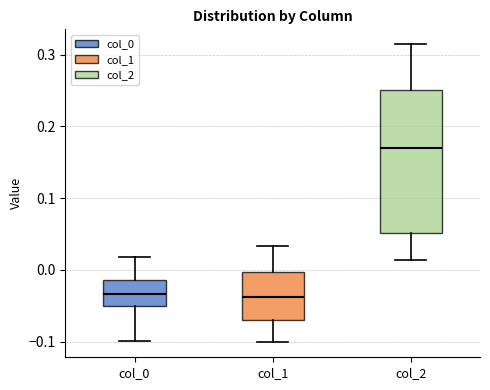

Reading left to right, read every box against the y-axis: the position of its median line, the range the box covers, and the ends of its whiskers. The values are not printed on the chart, so give them approximately, as read against the axis.

col_0: median -0.03, box -0.05 to -0.01, whiskers -0.10 to 0.02
col_1: median -0.04, box -0.07 to 0.00, whiskers -0.10 to 0.03
col_2: median 0.17, box 0.05 to 0.25, whiskers 0.01 to 0.31